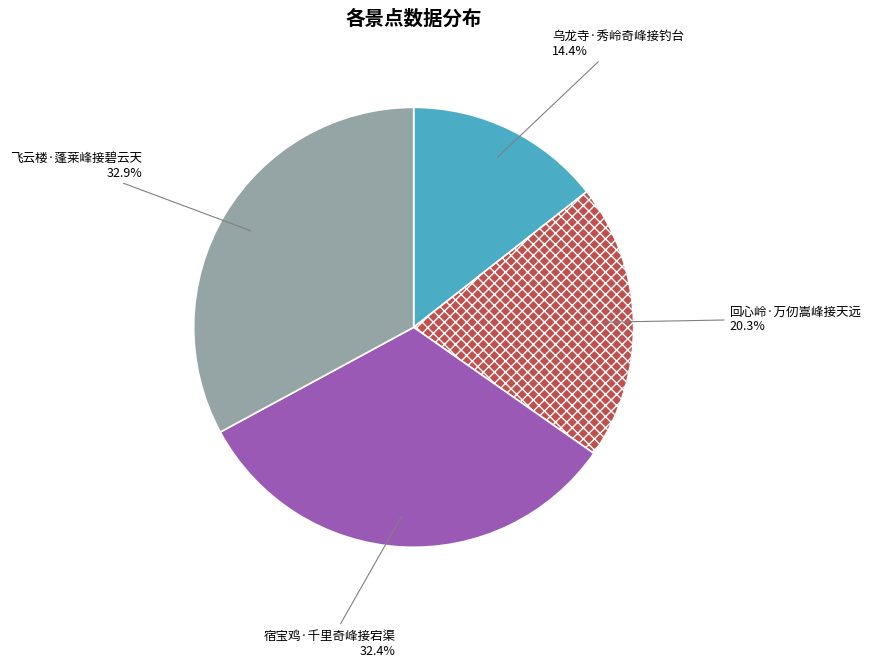

How much of the chart is everything except 回心岭·万仞嵩峰接天远?

79.7%